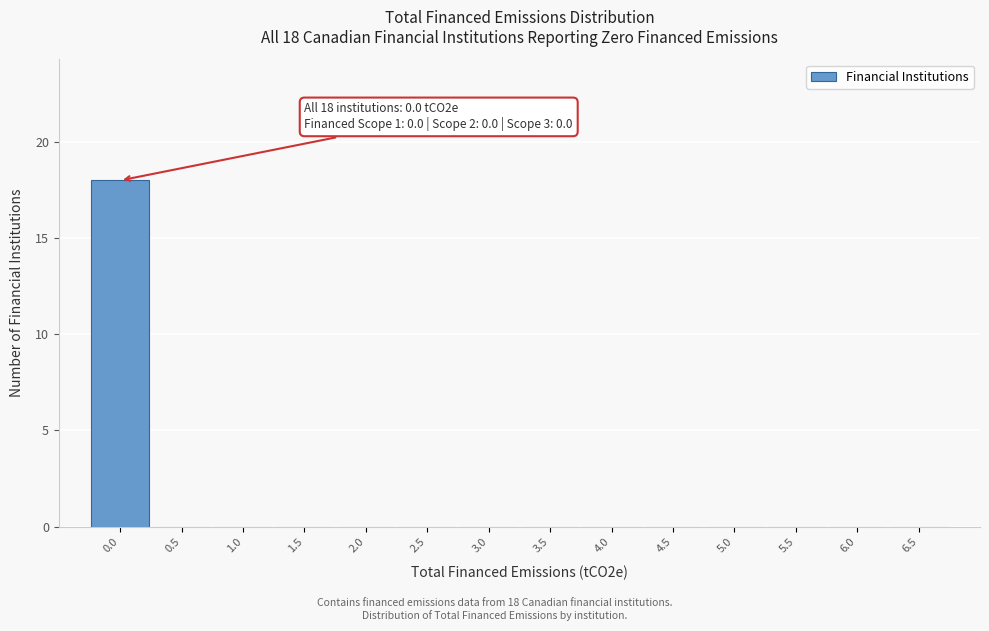

Which range on the x-axis has the tallest bar?

-0.25 to 0.25